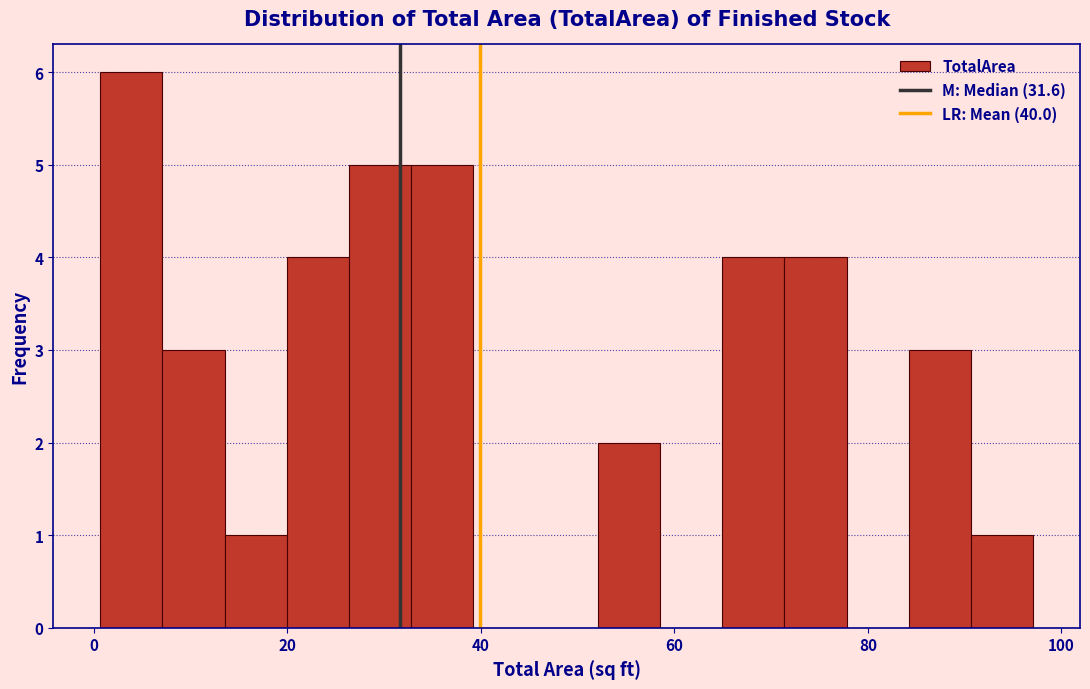

Around what value on the x-axis is the tallest bar? Give the approximate position of its centre, as read against the axis.

4